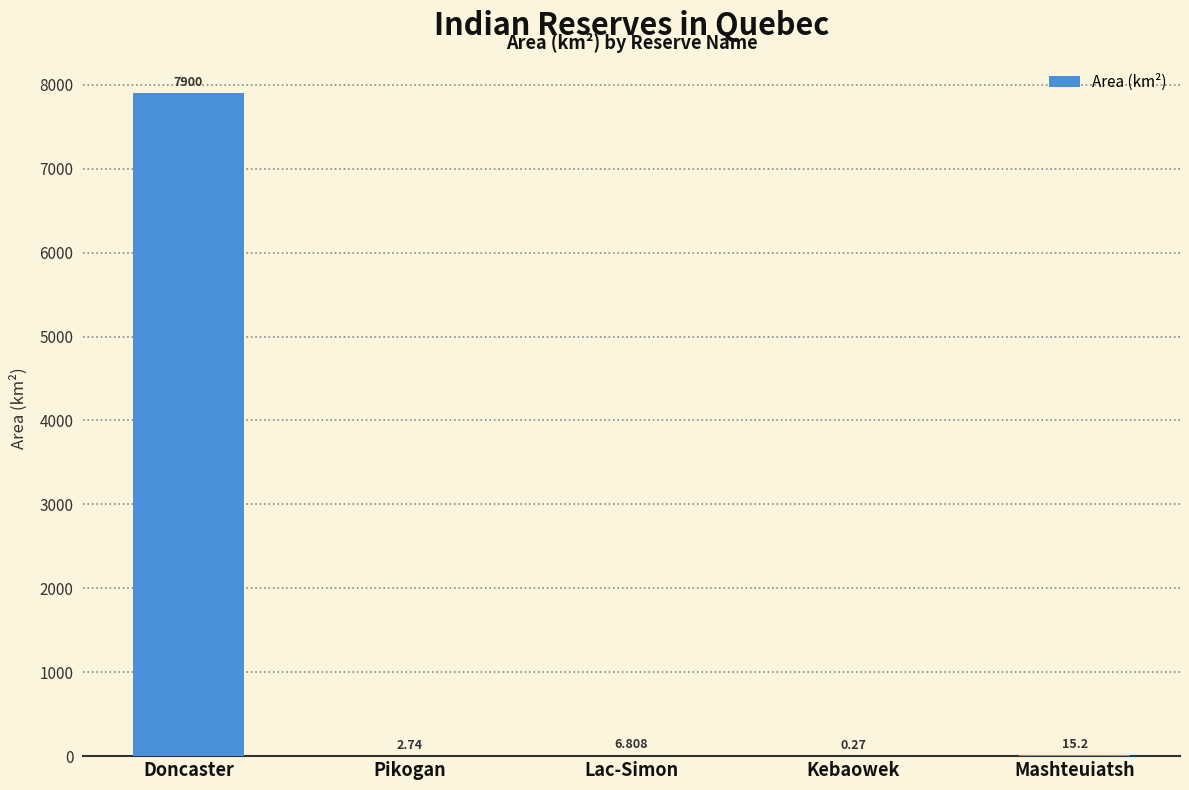

Which has a higher value, Doncaster or Lac-Simon?

Doncaster